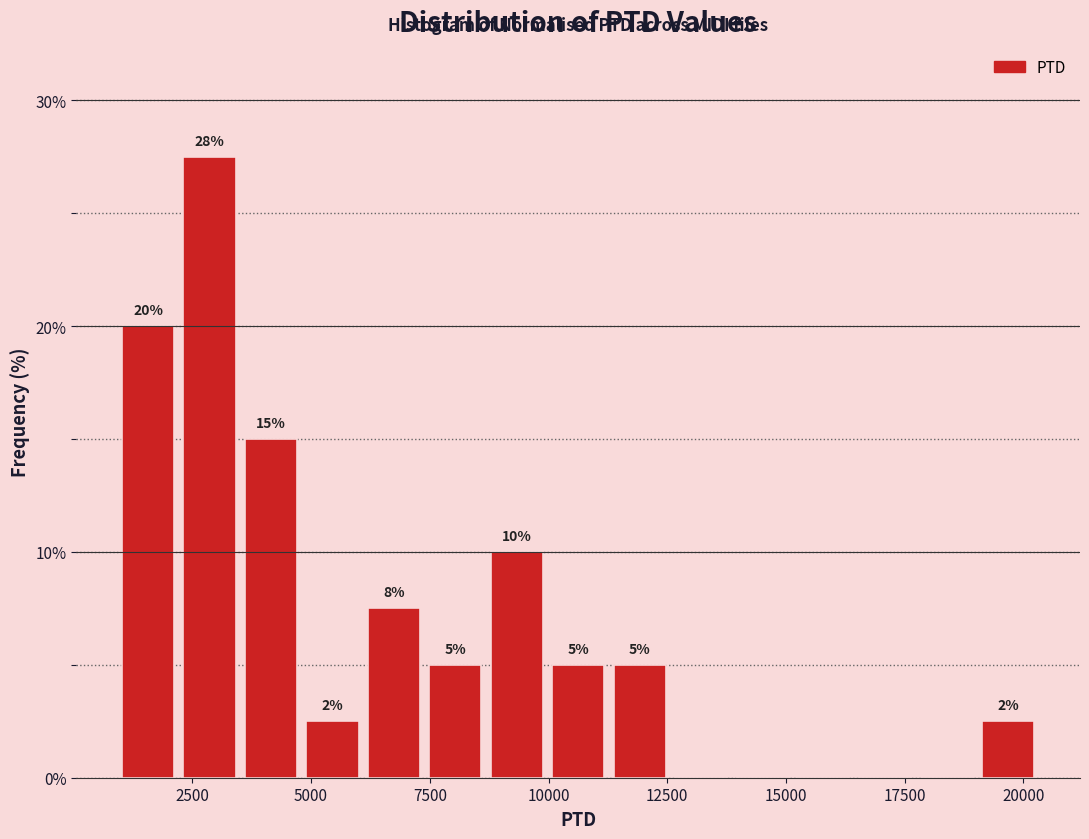

Read against the x-axis, roughly where is the centre of the tallest bar?

3000